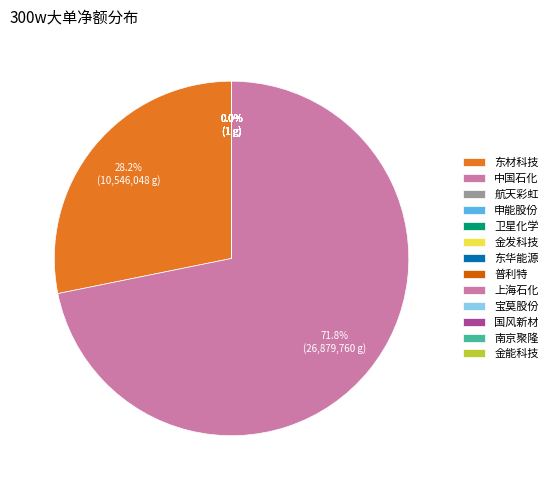

Rank the categories by value from highest to lowest.

中国石化, 东材科技, 航天彩虹, 申能股份, 卫星化学, 金发科技, 东华能源, 普利特, 上海石化, 宝莫股份, 国风新材, 南京聚隆, 金能科技